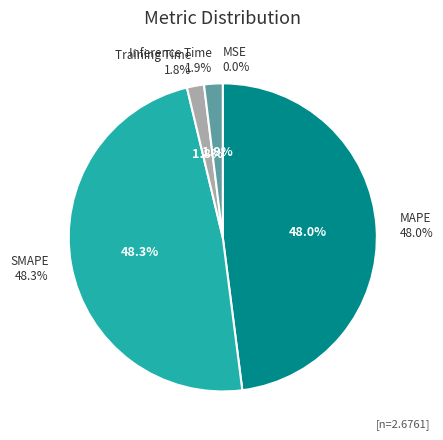

Combined, do MSE and SMAPE account for over 50%?

No